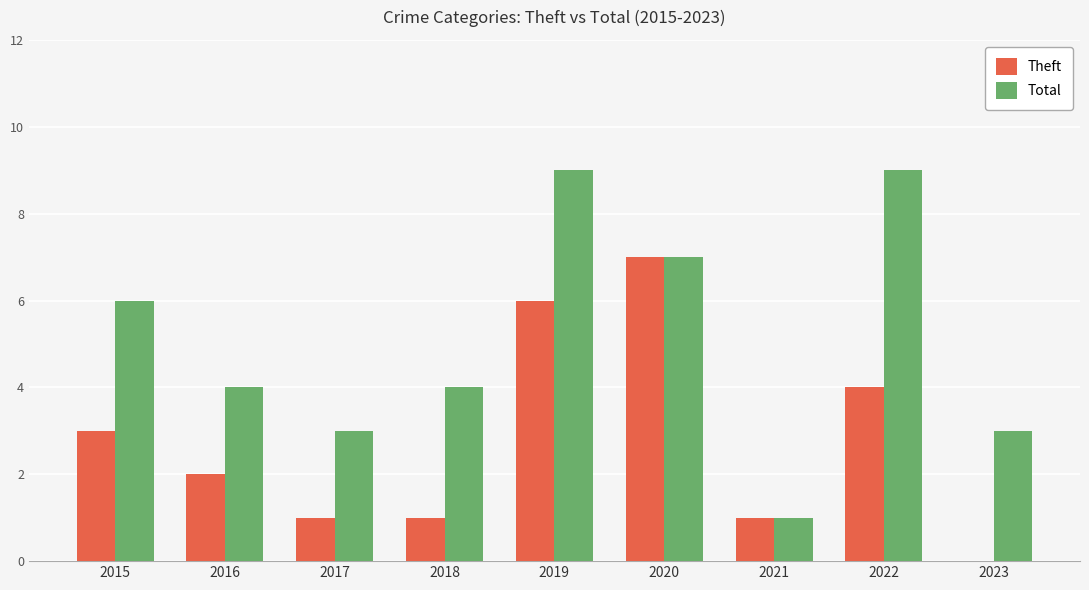

What is the highest value of the Total series?

9